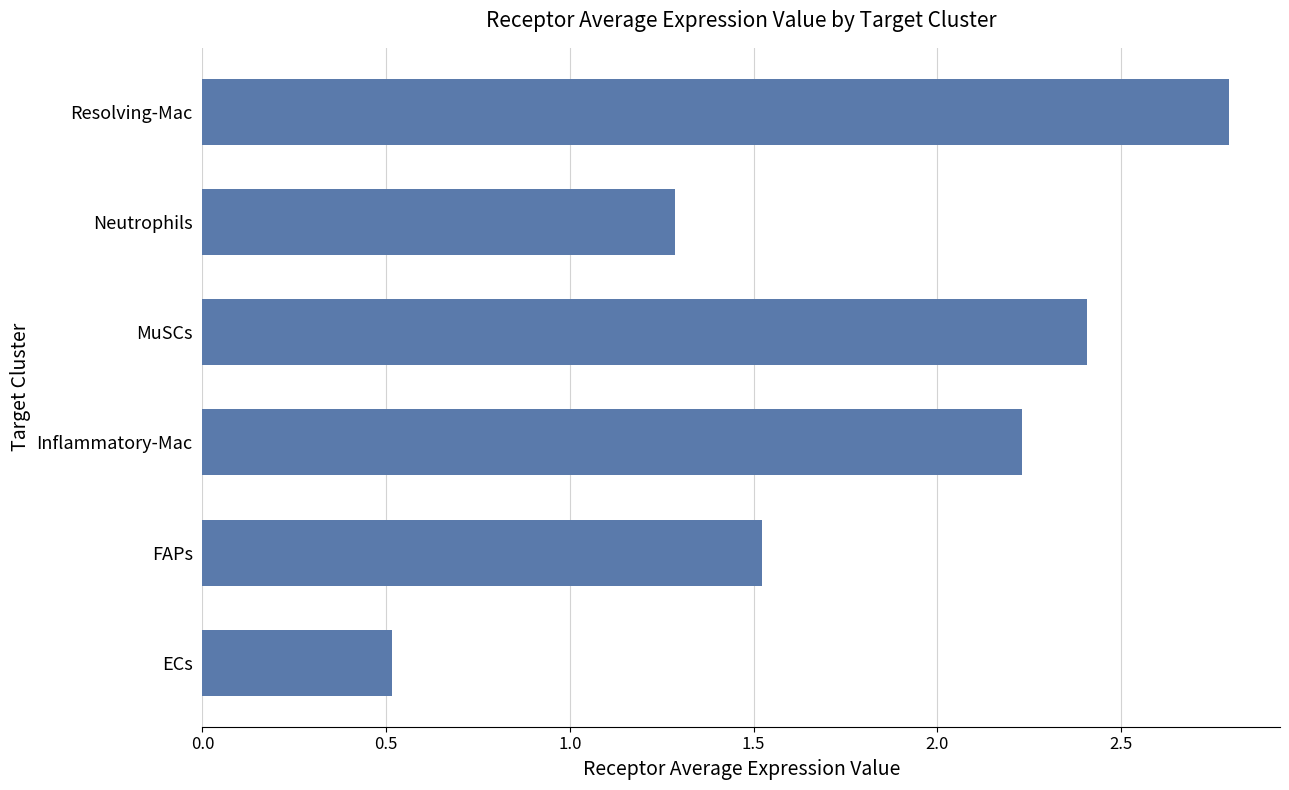

Which category has the highest value across all series?

Resolving-Mac